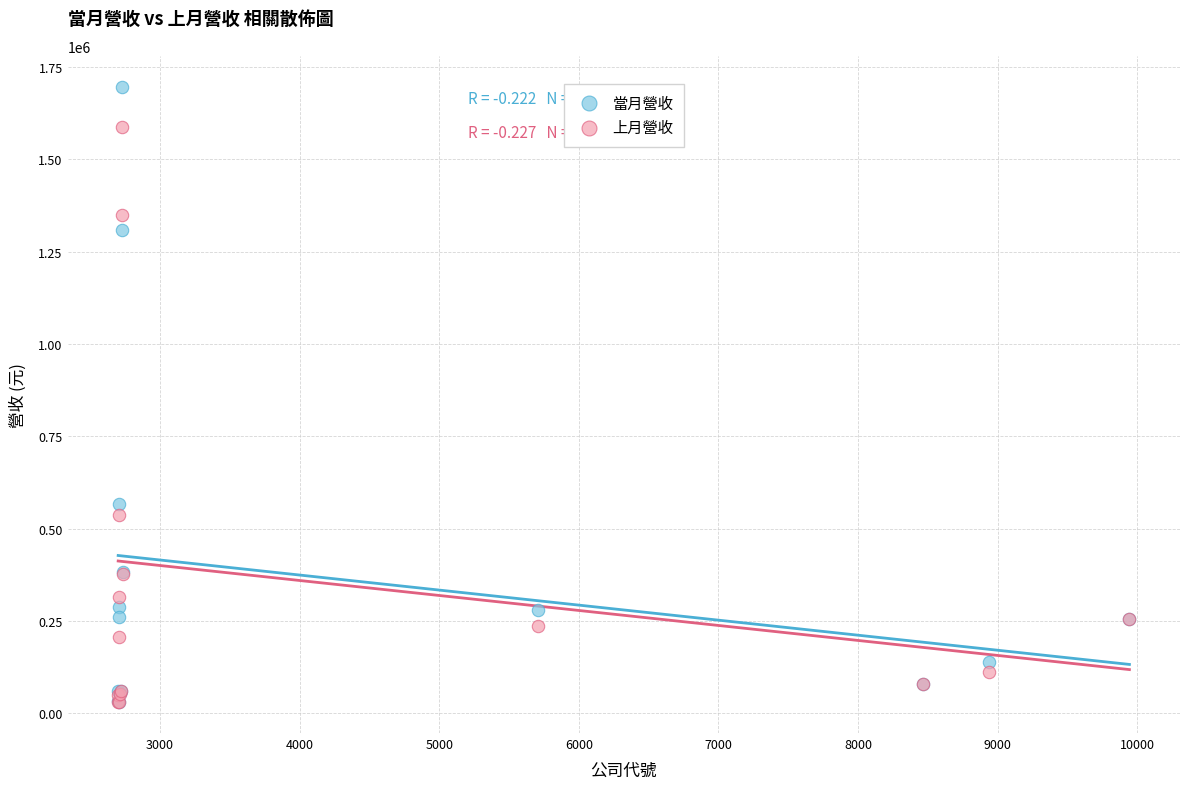

Across all series, what Y value is closest to 863252?

565466